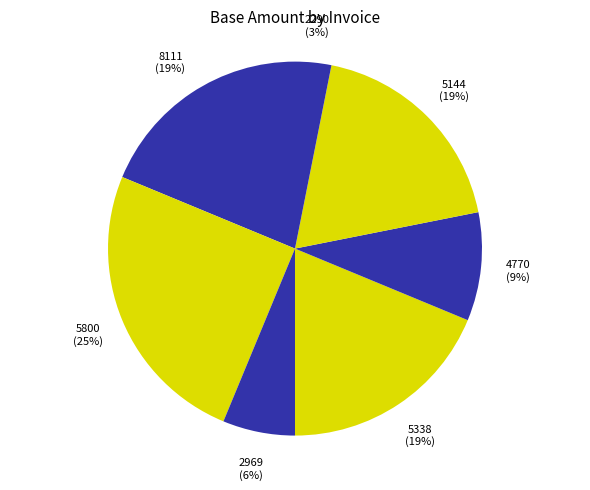

Which slice is the largest?

TESTINV5800